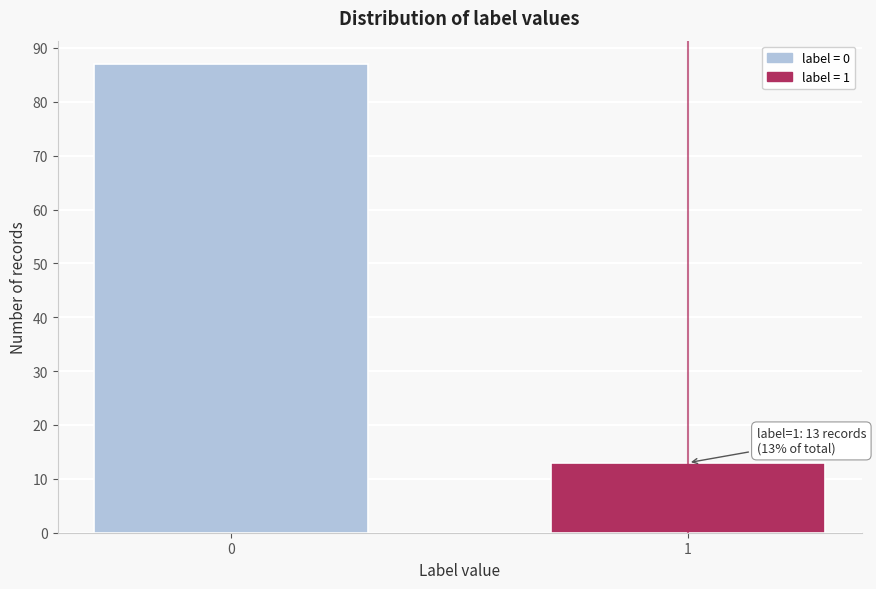

Reading right to left, list all the values displayed in this chart.

13	87